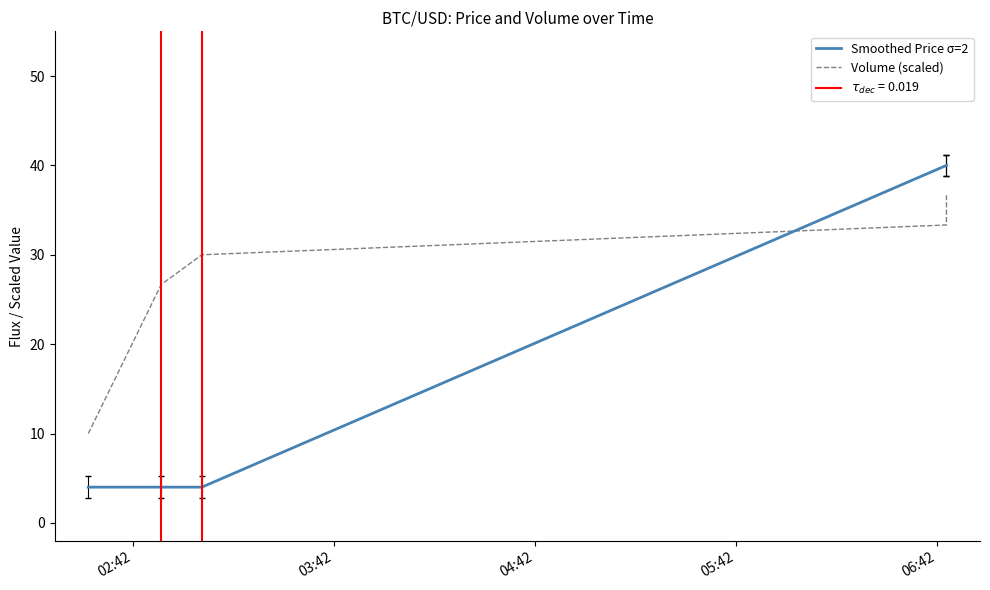

How many intersections are there between Volume (scaled) and Smoothed Price σ=2?

1